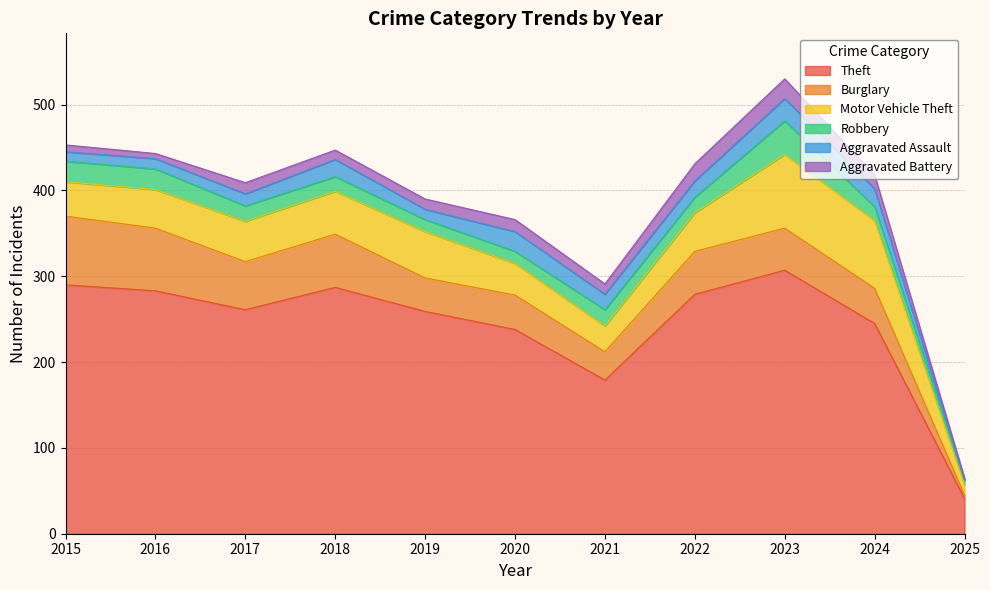

Which has a higher value, 2020 or 2015?

2015